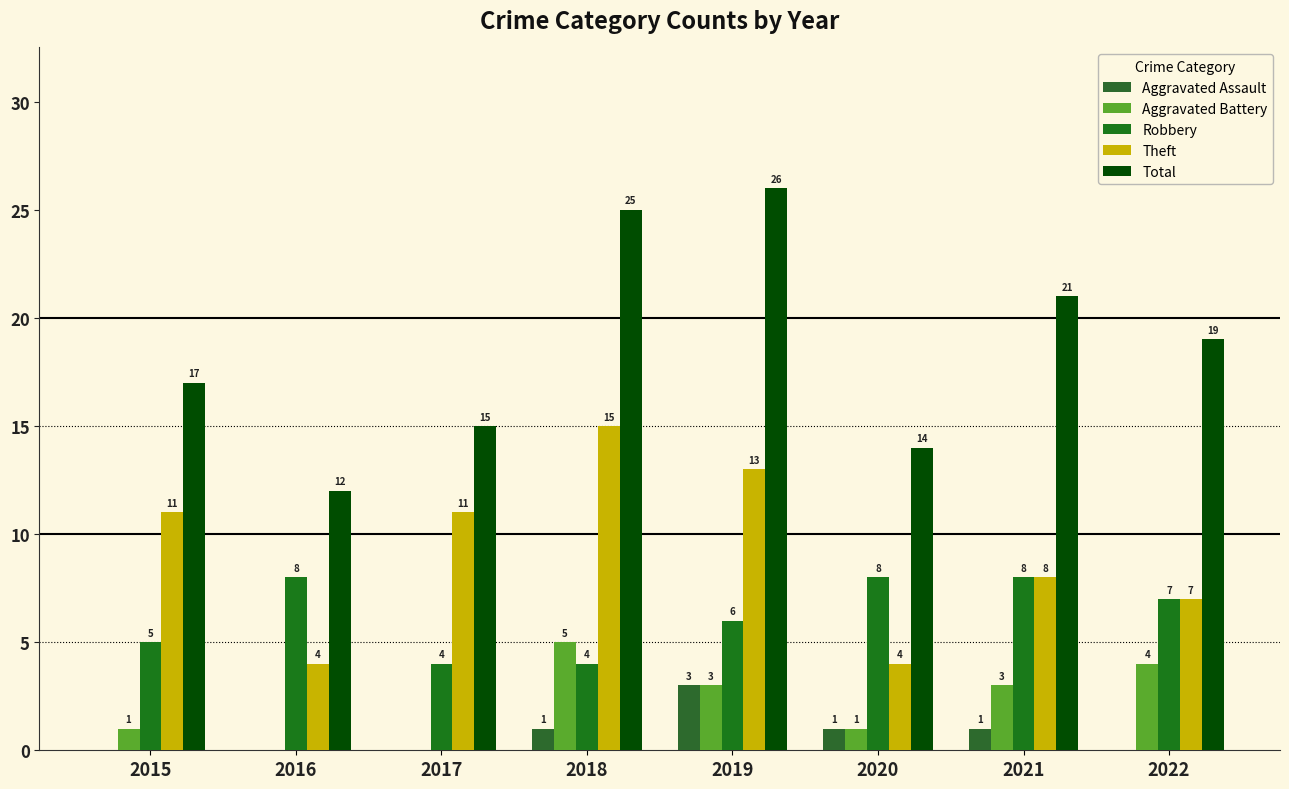

How many values in Aggravated Assault are above zero?

4